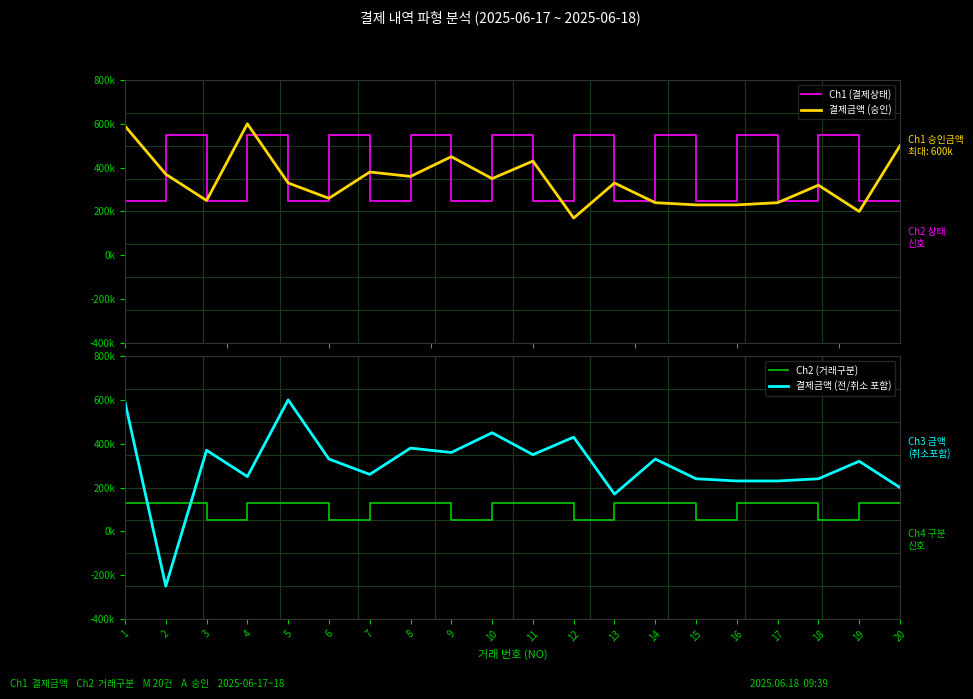

Rank the categories by Ch2 (거래구분) value from lowest to highest.

1, 4, 7, 10, 13, 16, 19, 2, 3, 5, 6, 8, 9, 11, 12, 14, 15, 17, 18, 20